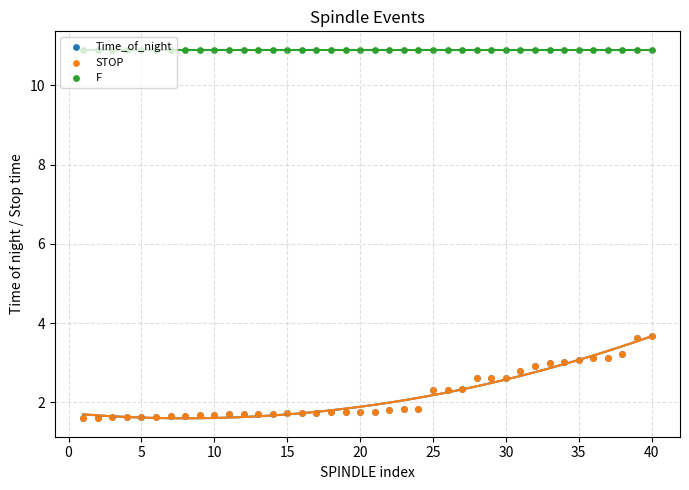

At how many categories does at least one series exceed 5?

40